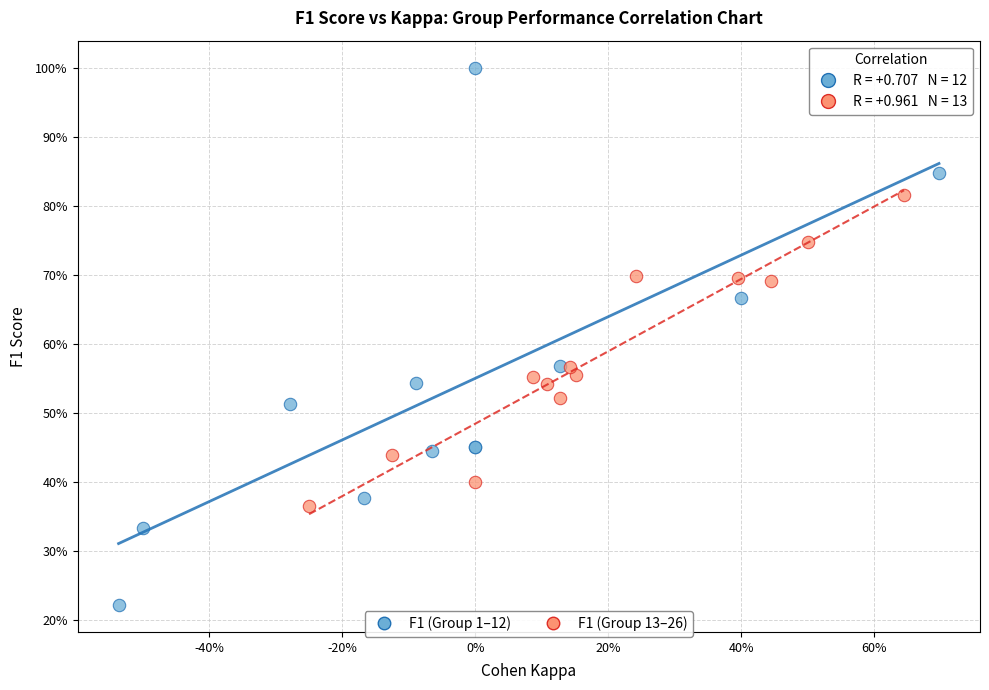

Which series has the widest spread of Y values?

F1 (Group 1–12)